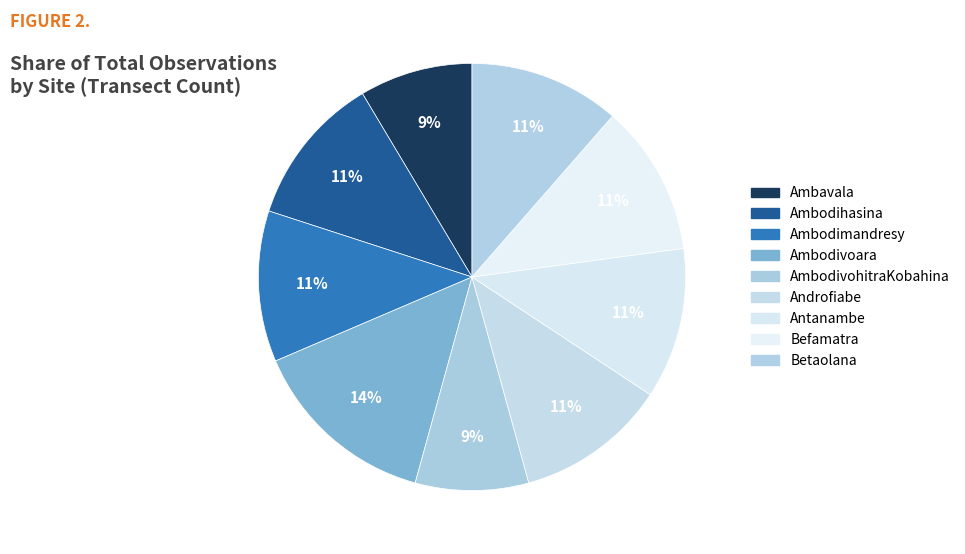

How many segments does this pie chart have?

9